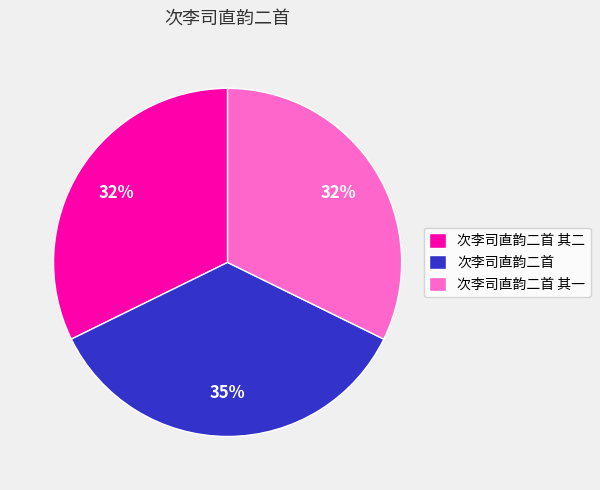

Which has a higher value, 次李司直韵二首 其二 or 次李司直韵二首?

次李司直韵二首